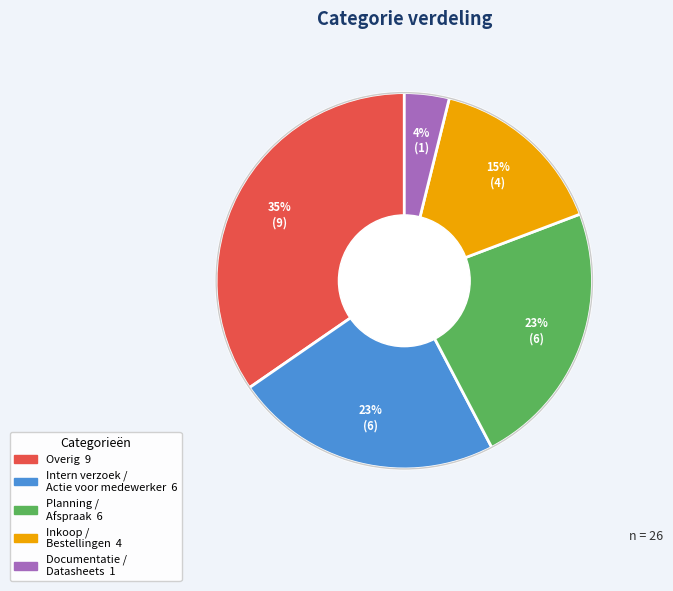

Is there any slice that represents more than half of the pie?

No